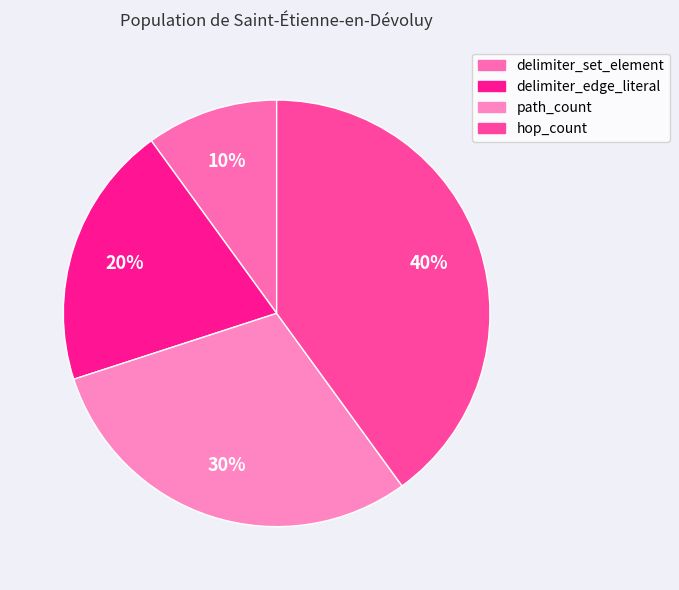

How many segments does this pie chart have?

4